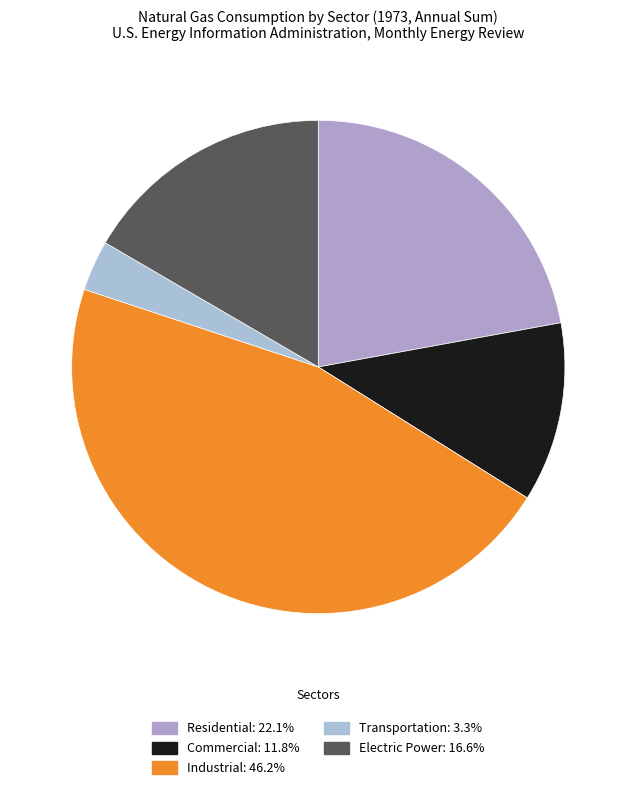

How many slices are in this pie chart?

5